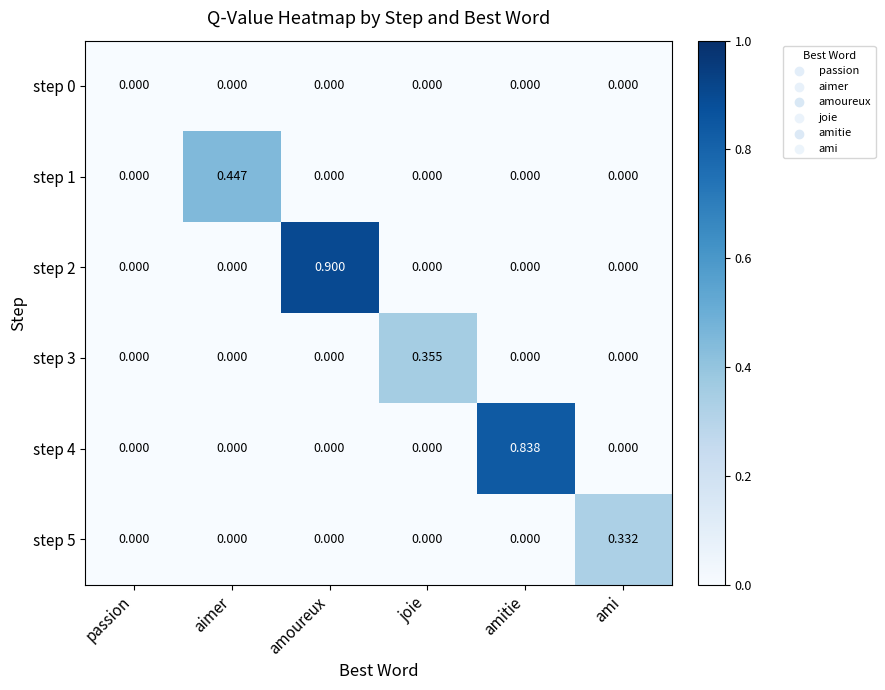

Rank the series by their maximum value, from highest to lowest.

step 2, step 4, step 1, step 3, step 5, step 0